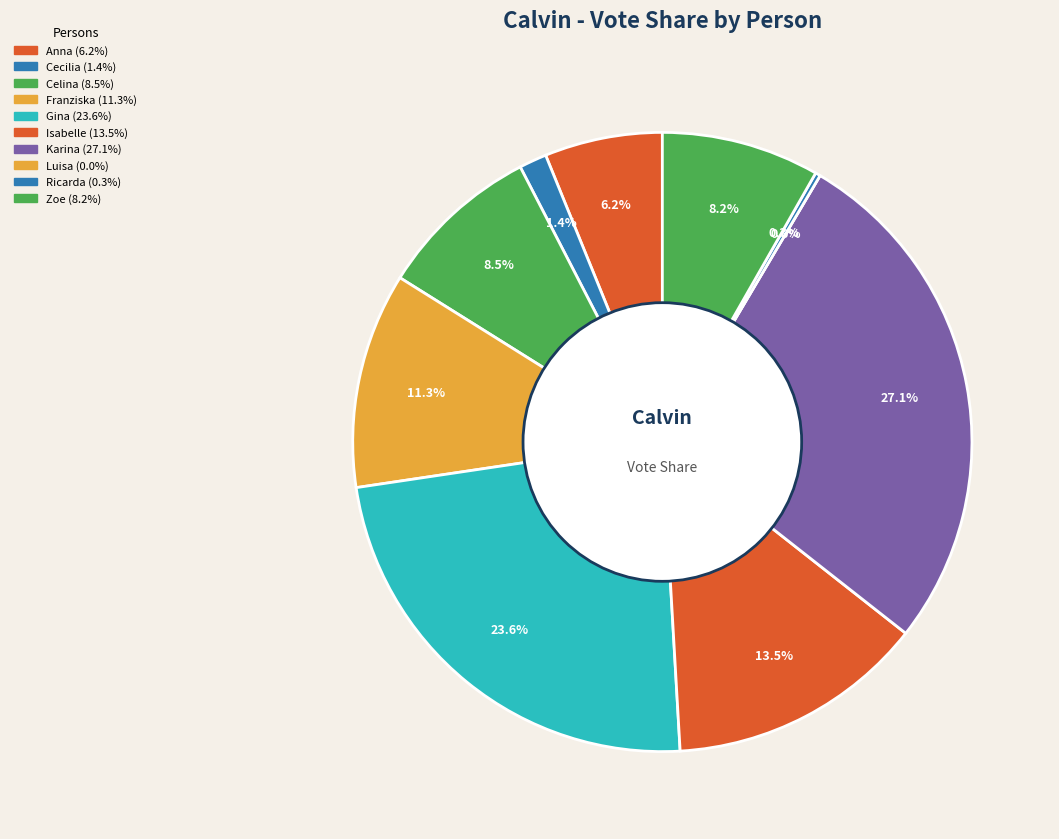

The Franziska slice represents 1% of the pie. True or false?

False